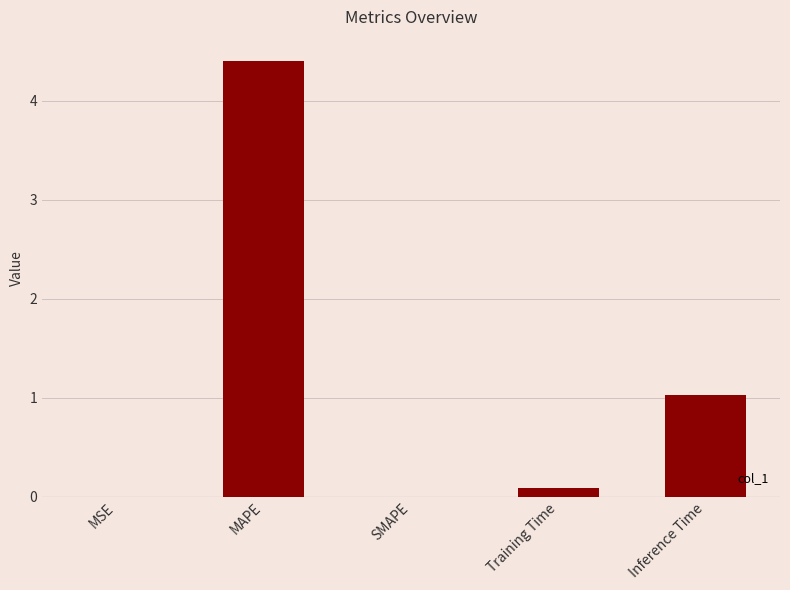

What is the change in value from SMAPE to Inference Time?

+1.0